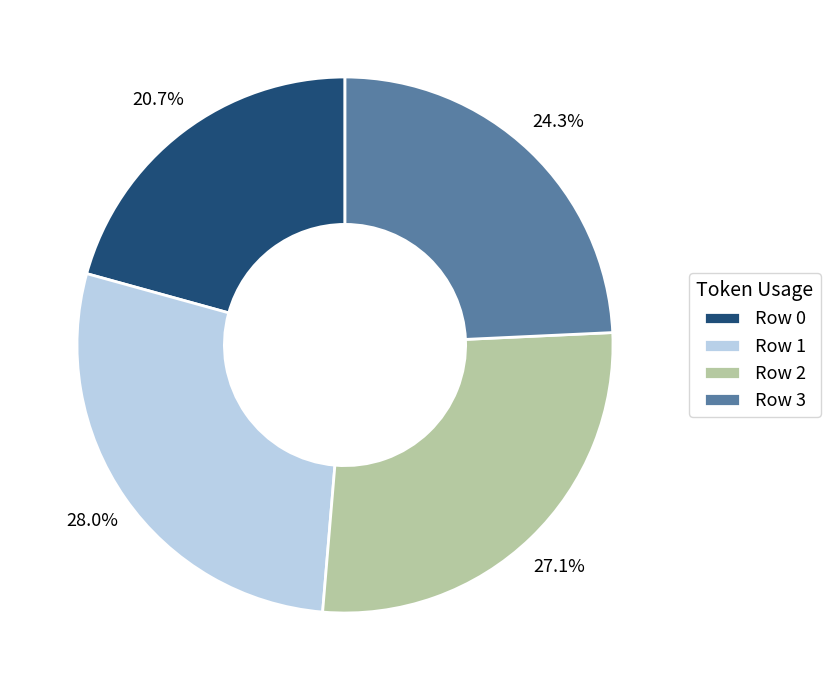

True or false: Row 1 accounts for 28% of the total.

True